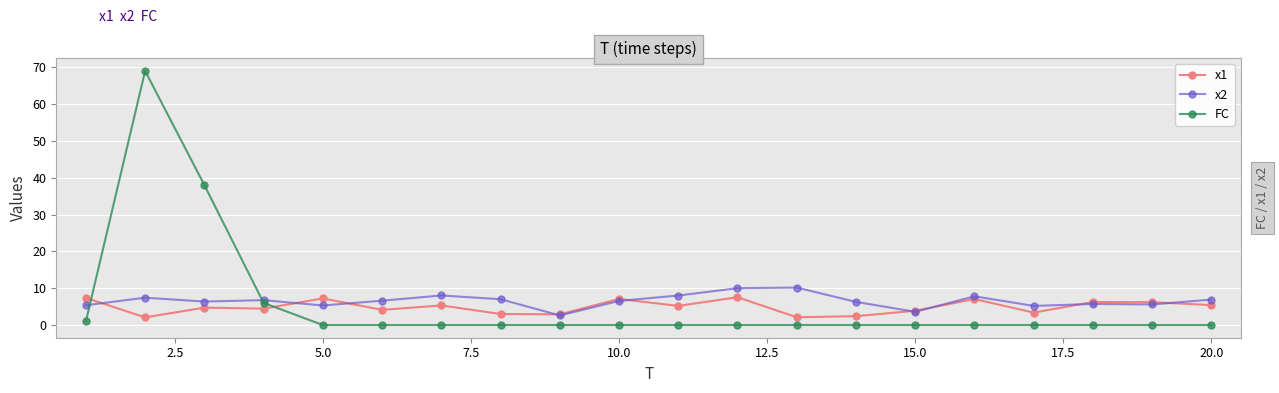

What is the sum of all x1 values?

97.7